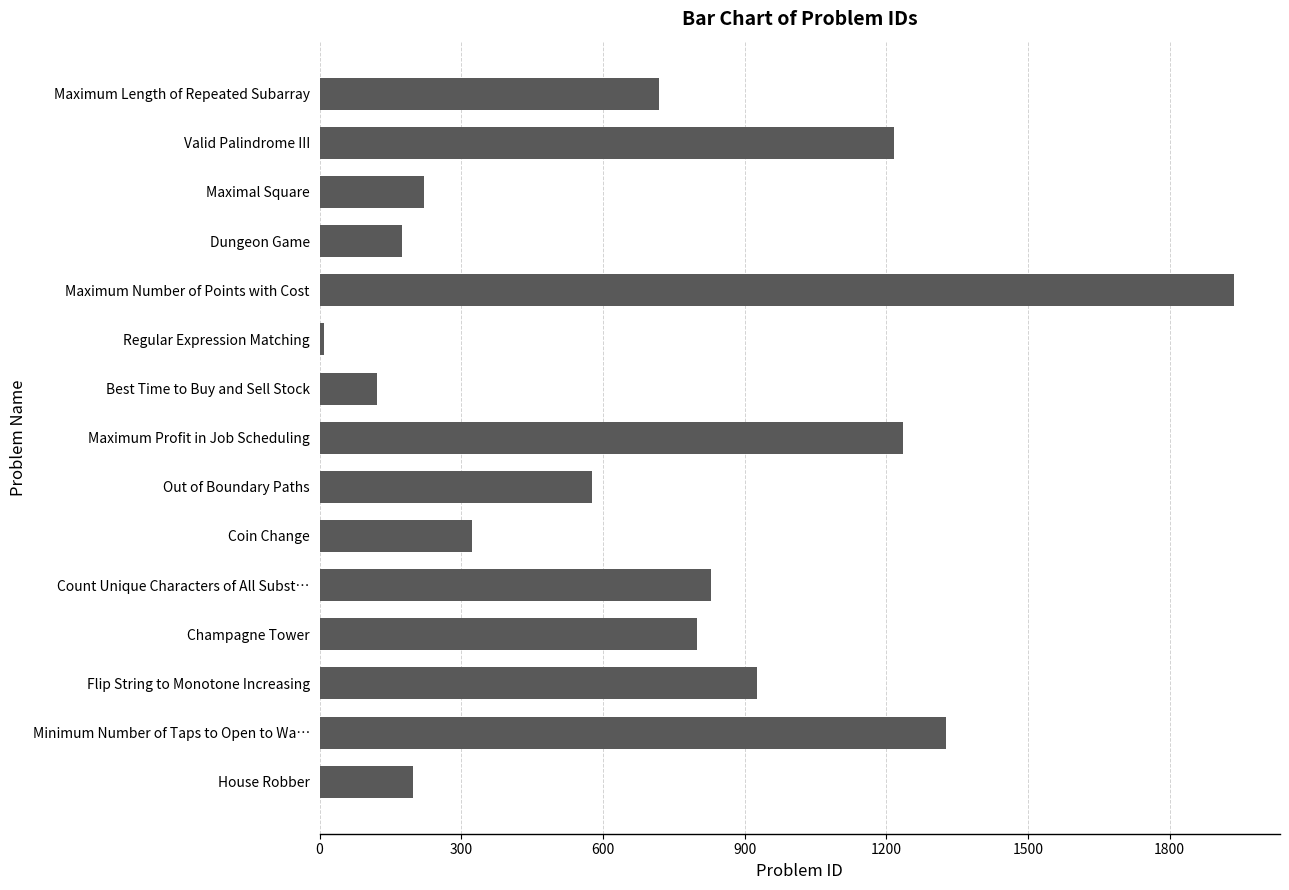

Rank the categories by value from lowest to highest.

Regular Expression Matching, Best Time to Buy and Sell Stock, Dungeon Game, House Robber, Maximal Square, Coin Change, Out of Boundary Paths, Maximum Length of Repeated Subarray, Champagne Tower, Count Unique Characters of All Subst…, Flip String to Monotone Increasing, Valid Palindrome III, Maximum Profit in Job Scheduling, Minimum Number of Taps to Open to Wa…, Maximum Number of Points with Cost